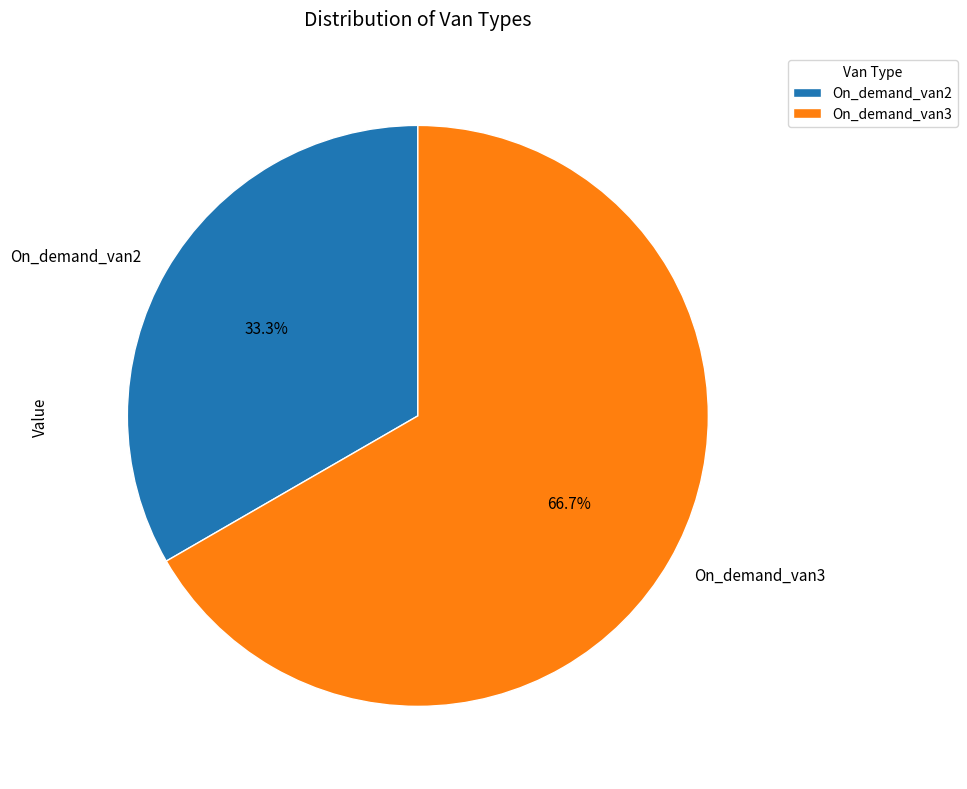

To the nearest percent, what is the average slice percentage?

50%